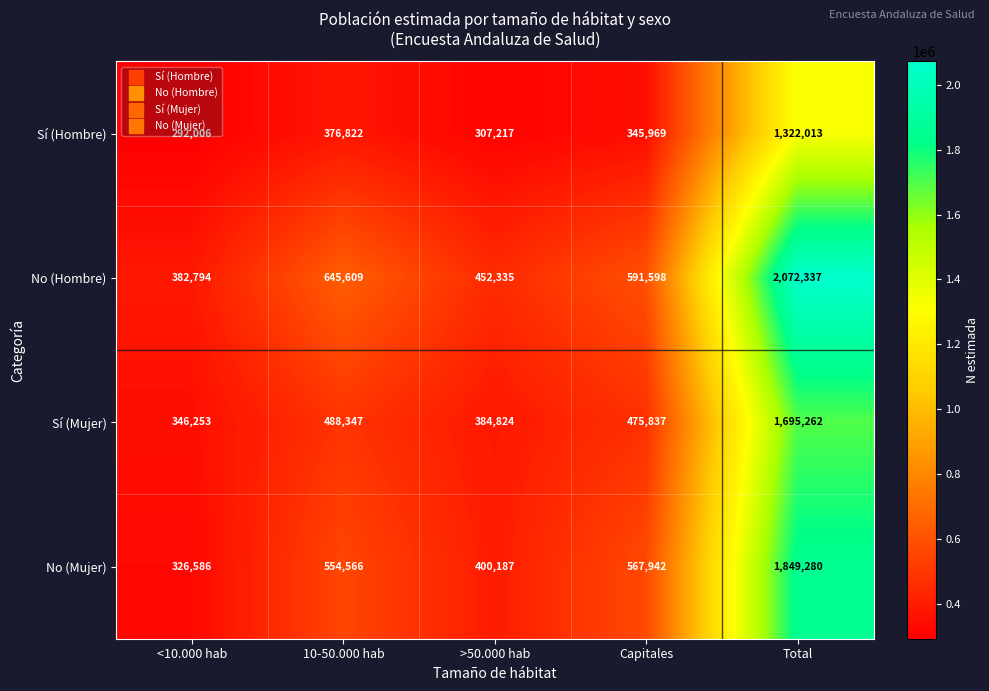

Which series has the largest total across all categories?

No (Hombre)